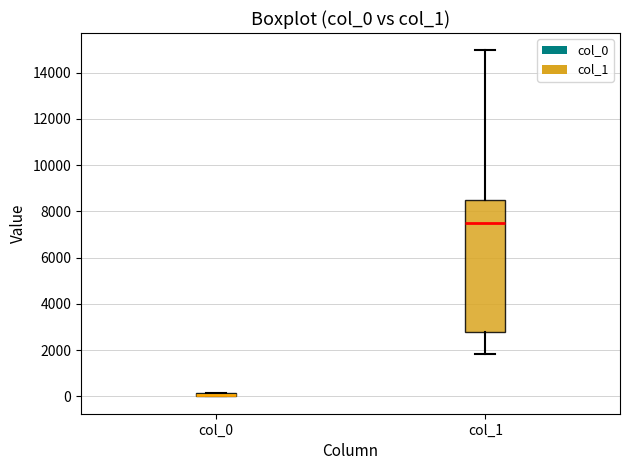

Where is the lower edge of the box for col_0 on the y-axis? The values are not printed on the chart, so give them approximately, as read against the axis.

0